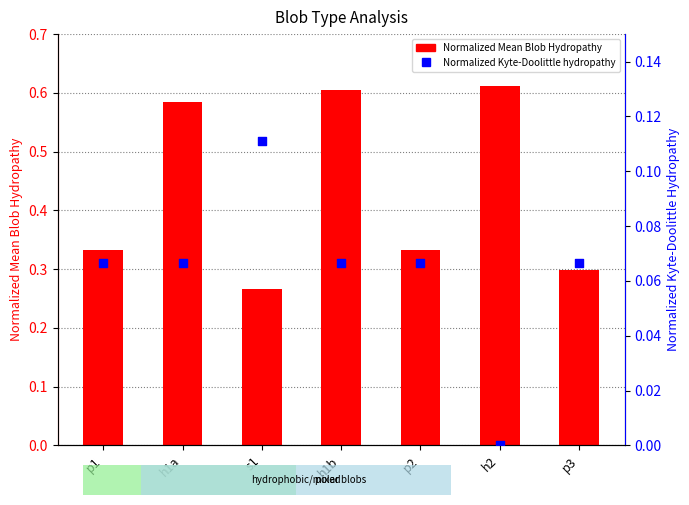

At which category is the sum across all series the highest?

h1b